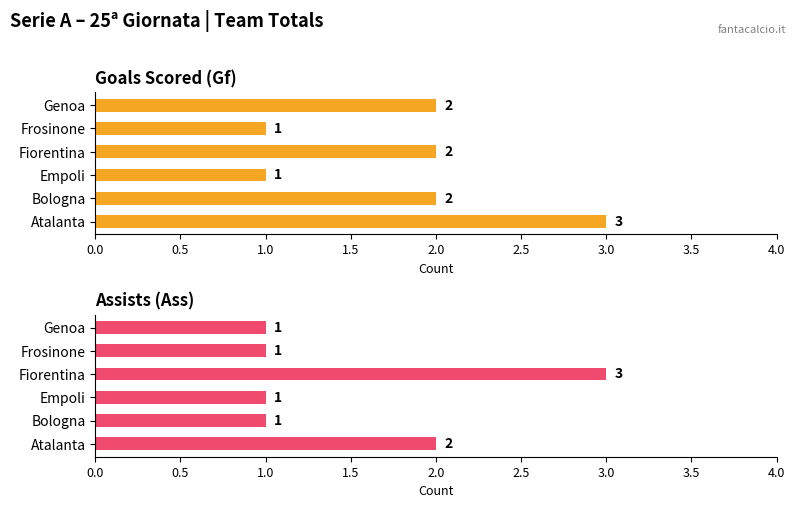

The Assists (Ass) series shows 1 at Frosinone. True or false?

True